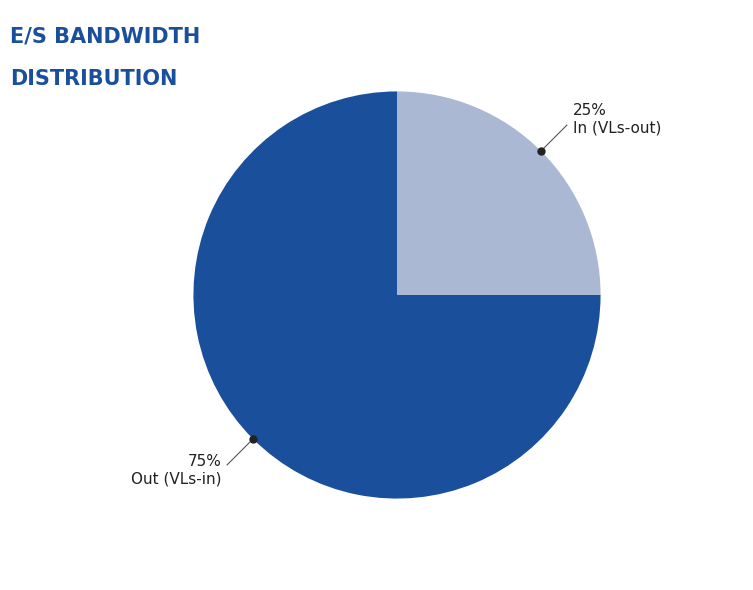

To the nearest percent, what is the average slice percentage?

50%